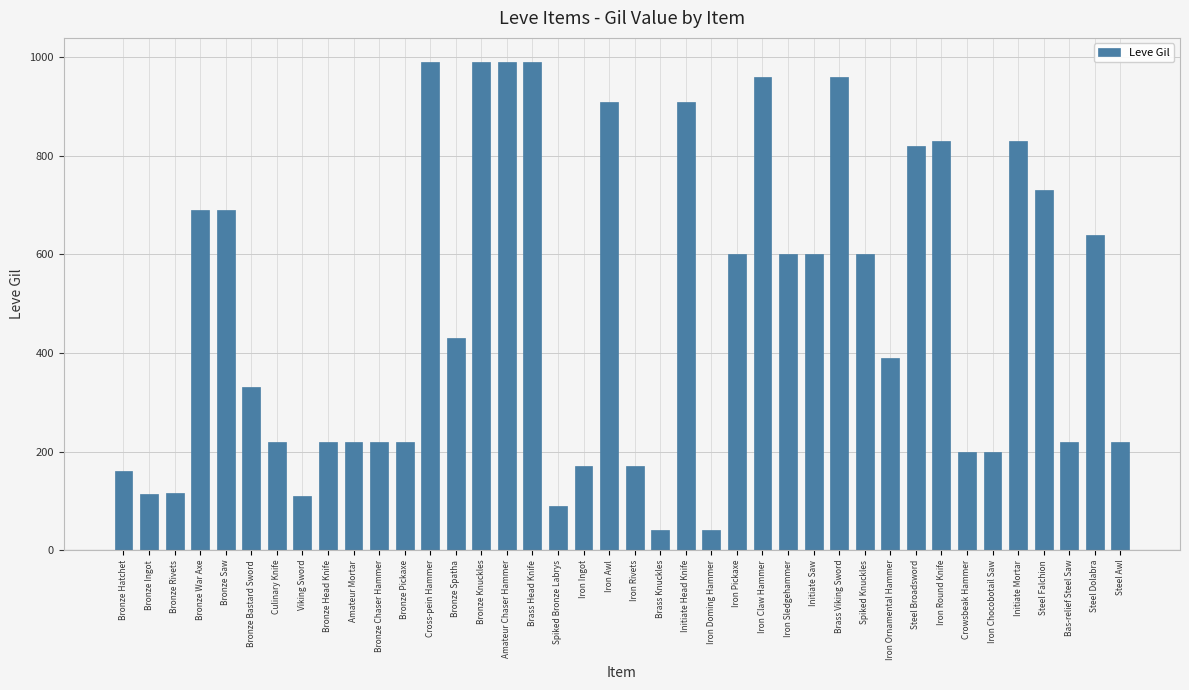

What is the difference between the maximum and second lowest values?

950